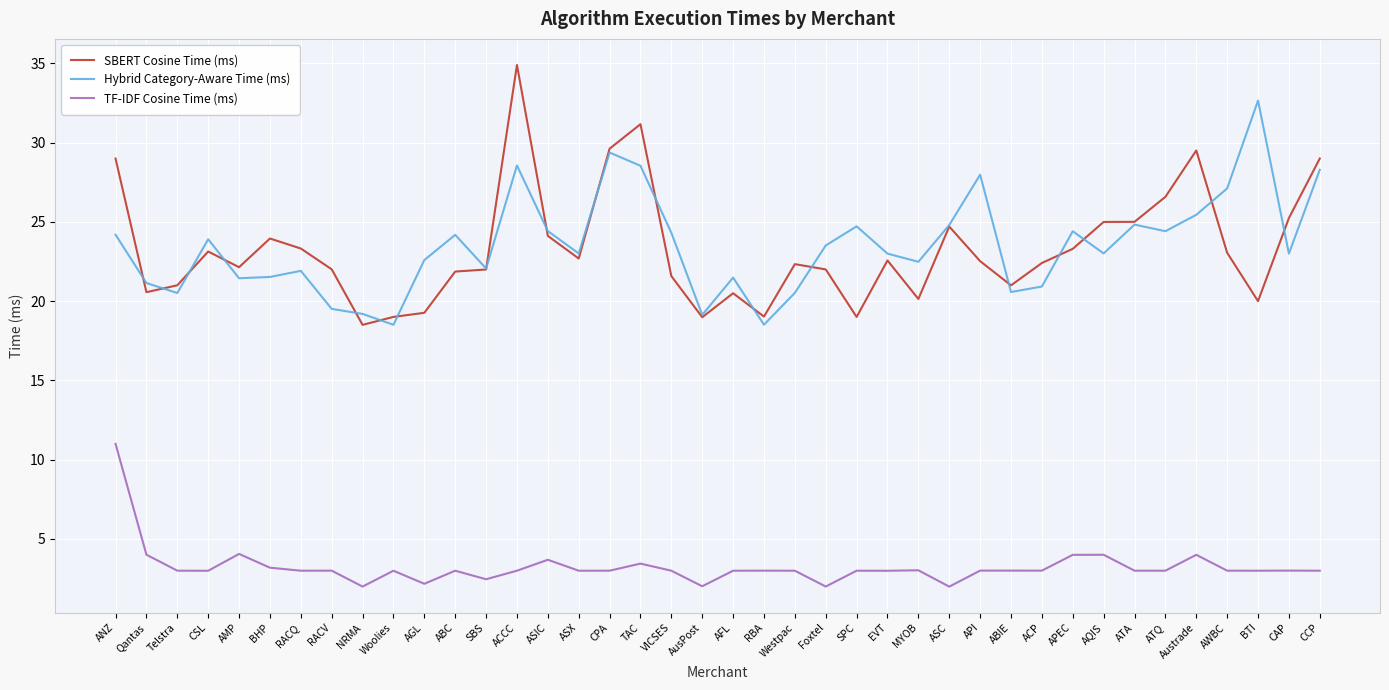

What is the difference between the maximum and minimum values in the SBERT Cosine Time (ms) series?

16.4